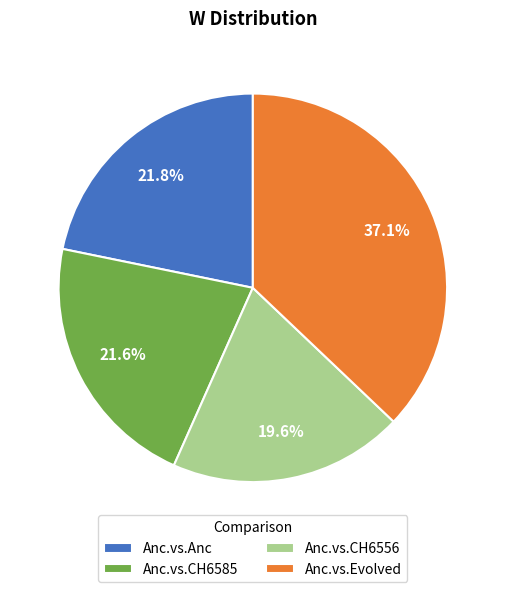

Which category has the smallest portion of the pie?

Anc.vs.CH6556